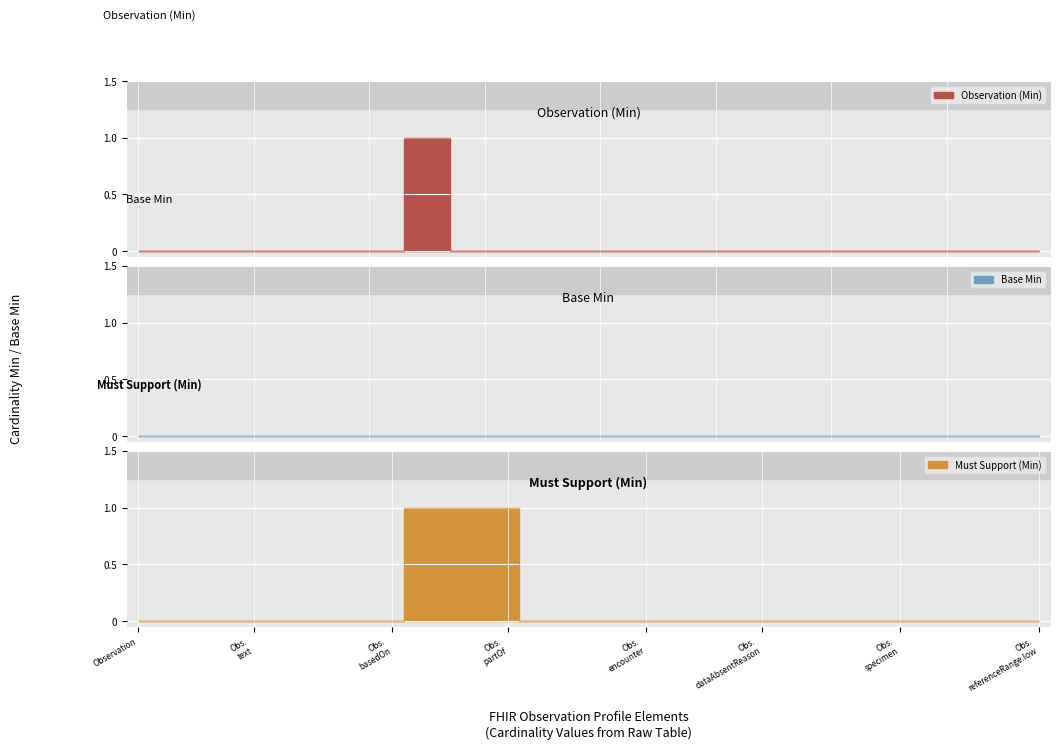

Which series has the largest range (max minus min)?

Observation (Min)